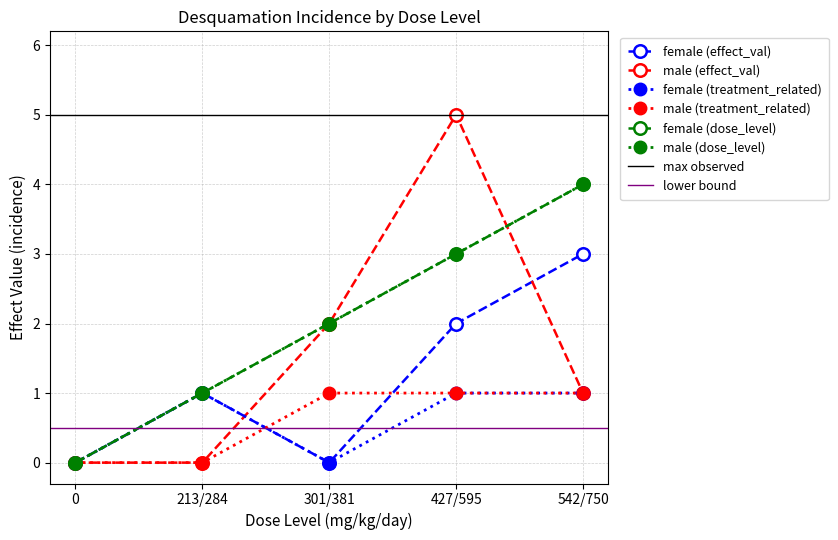

True or false: Male treatment_related has a value of 0 at 0.

True